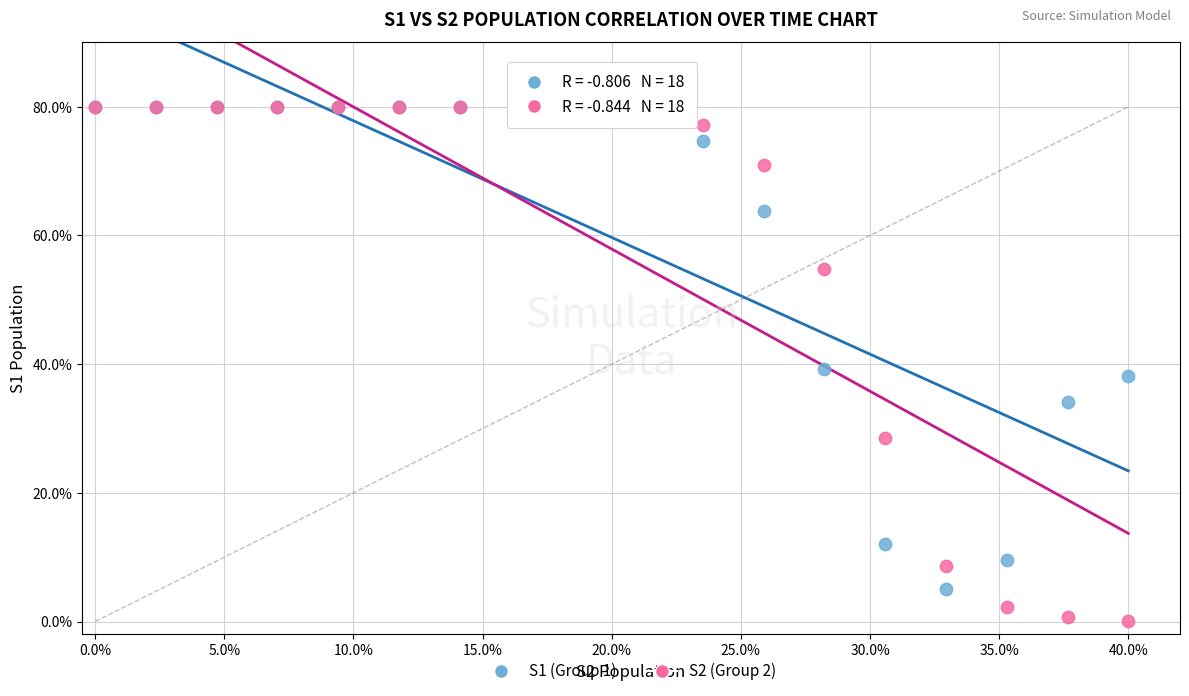

What are all the series names shown in the legend?

S1 (Group 1), S2 (Group 2)